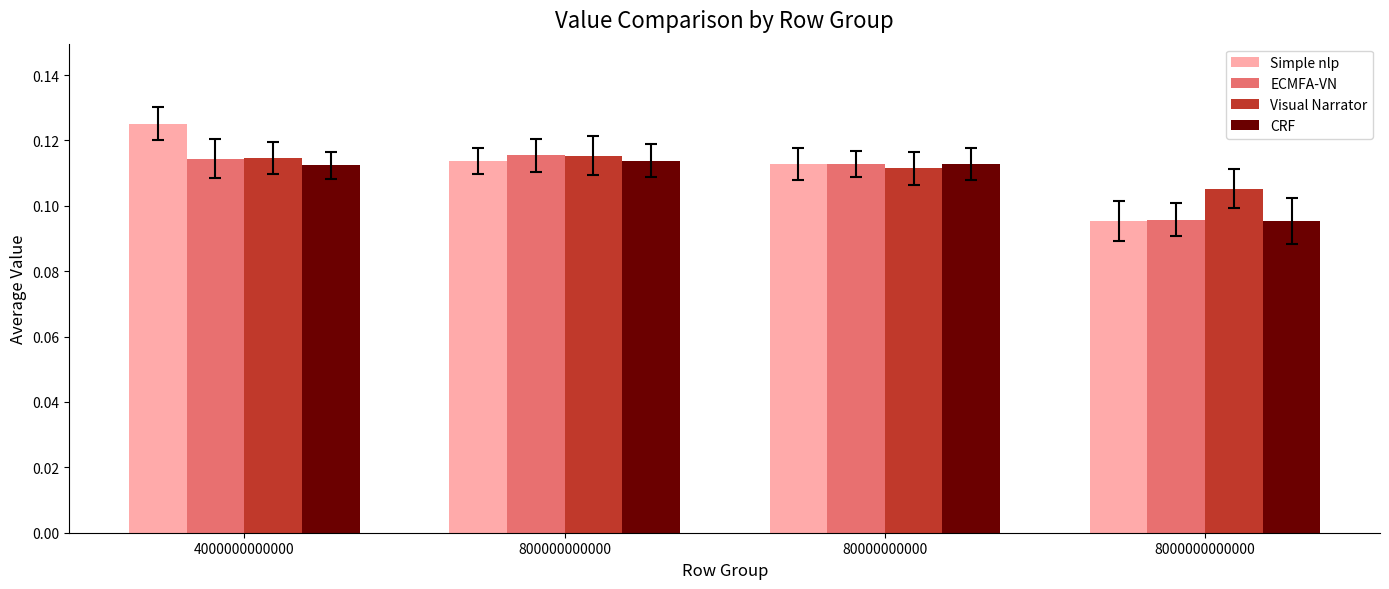

What is the total value across all series at 8000000000000?

0.4